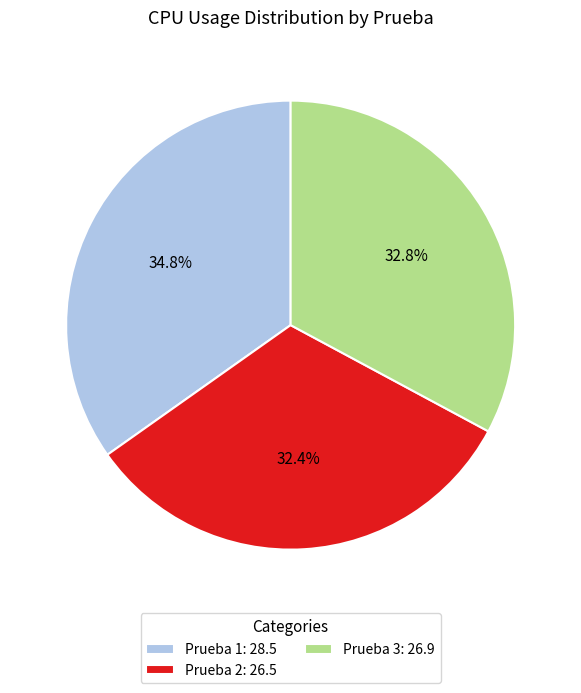

Which has a higher value, Prueba 2: 26.5 or Prueba 1: 28.5?

Prueba 1: 28.5